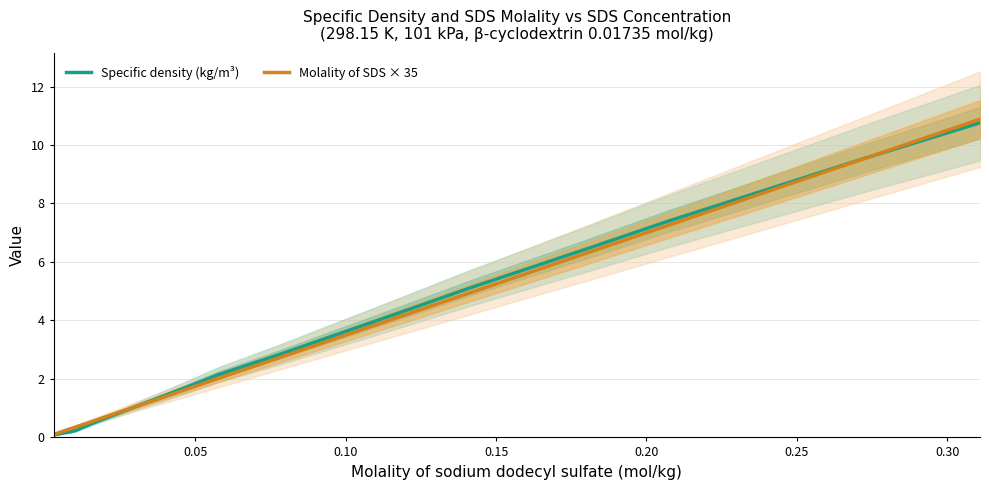

What is the sum of all Molality of SDS × 35 values?

52.5